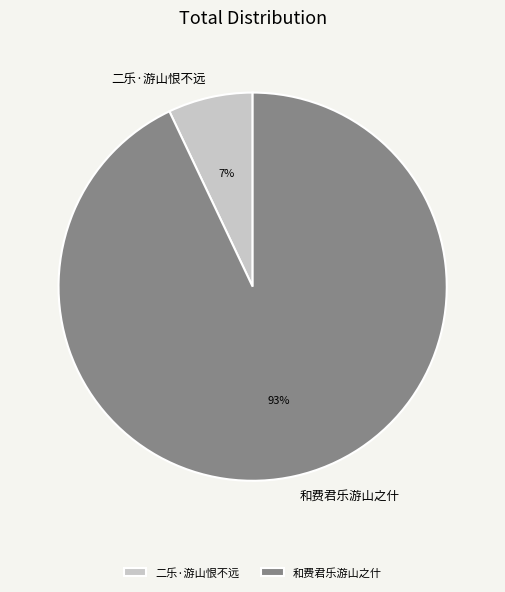

Which slice is the smallest?

二乐·游山恨不远